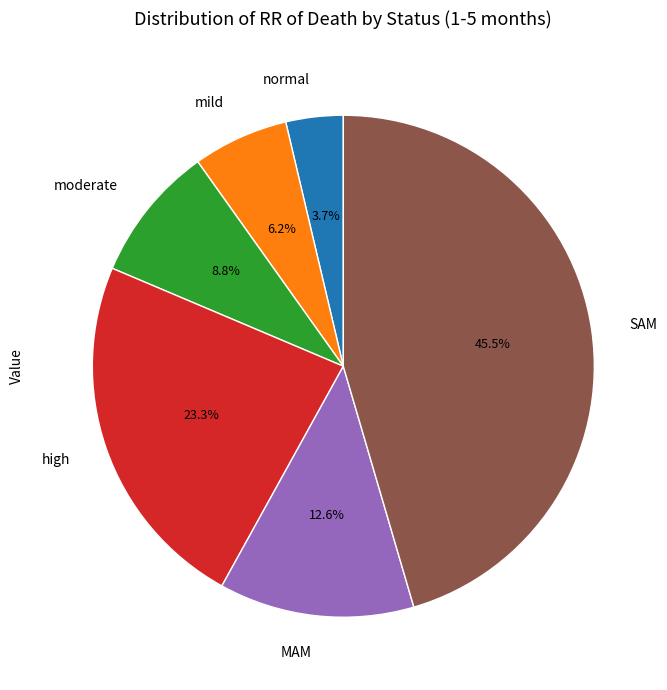

How many slices are in this pie chart?

6